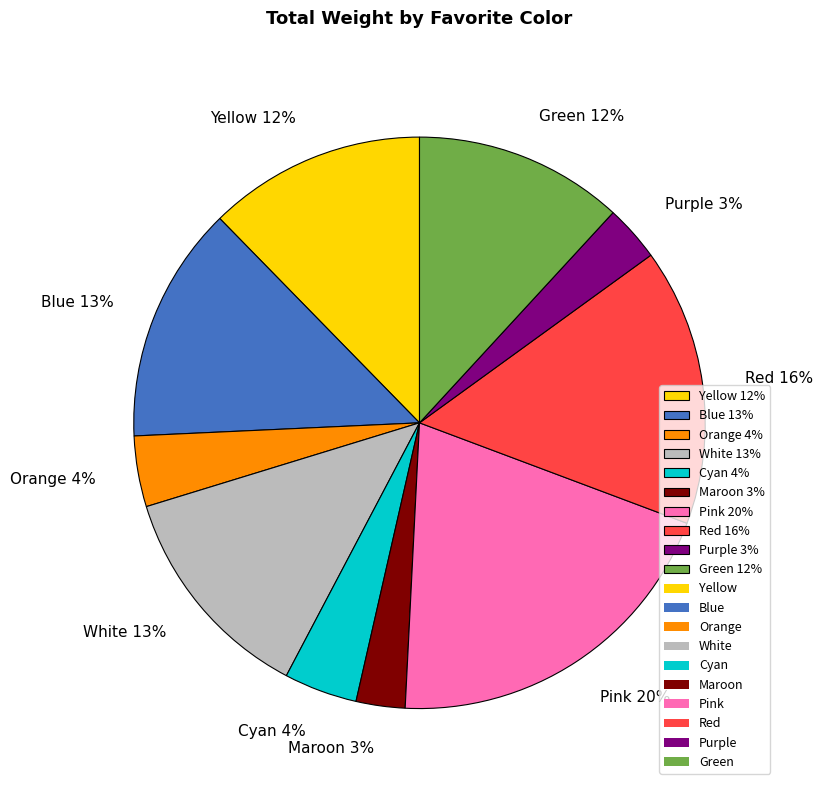

Is the sum of Green 12% and Maroon 3% greater than half?

No